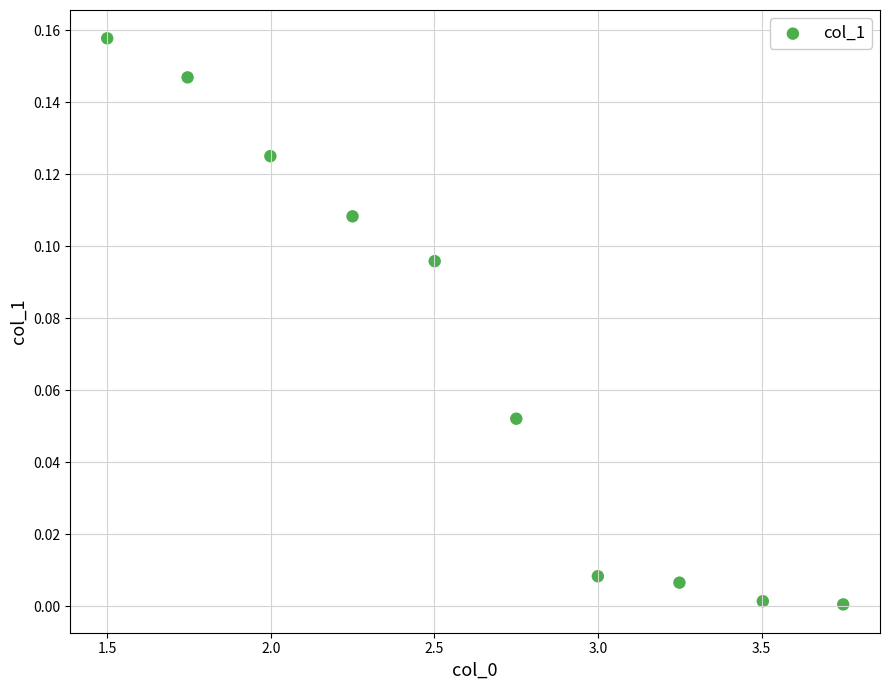

What is the range of X values (max minus min)?

2.2